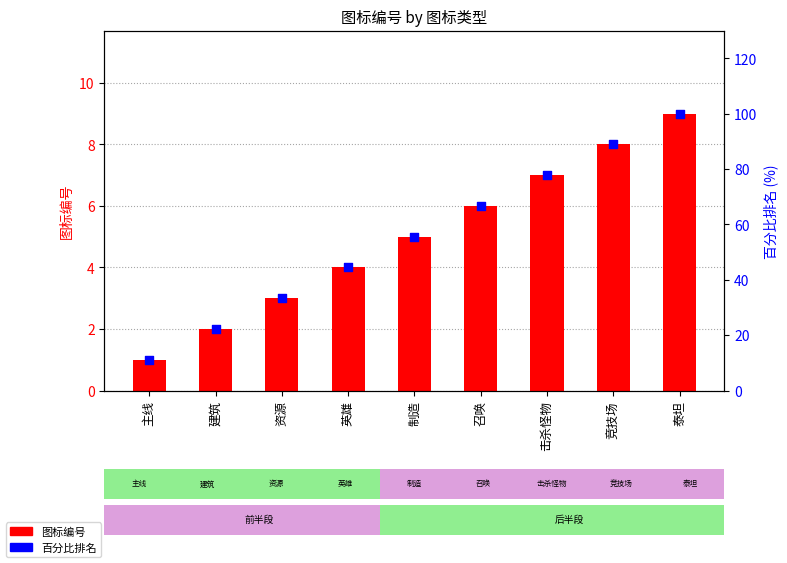

Which series has the widest spread of Y values?

百分比排名